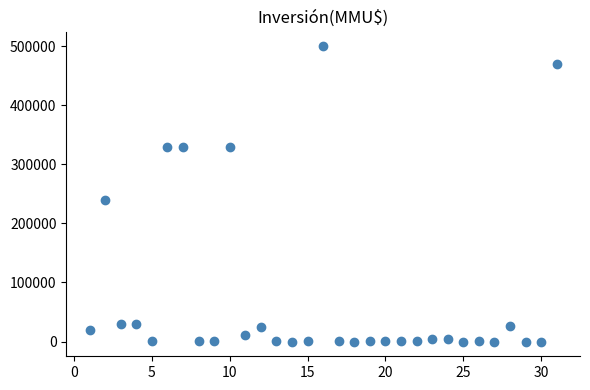

What Y value in the scatter plot is closest to 250000?

240000